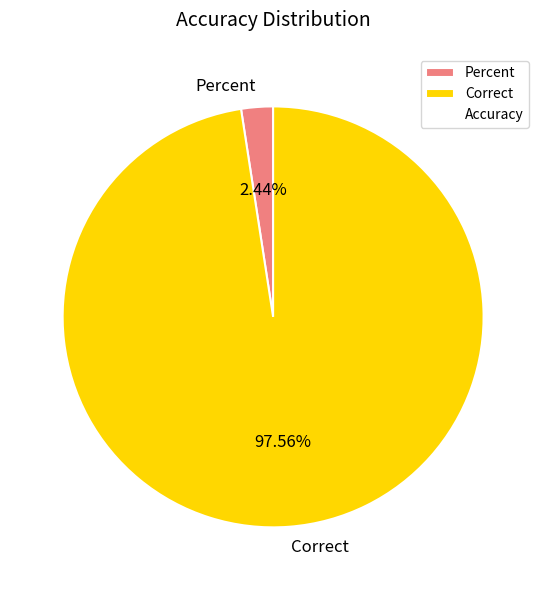

What is the smallest slice in the pie chart?

Percent